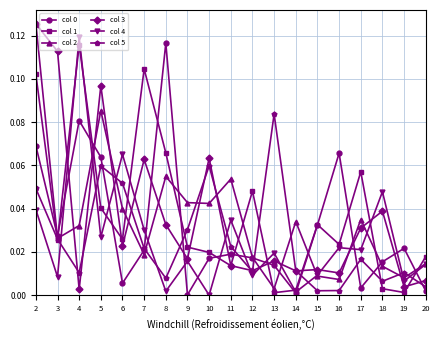

In col 1, how many points are lower than both neighbors (excluding endpoints)?

6